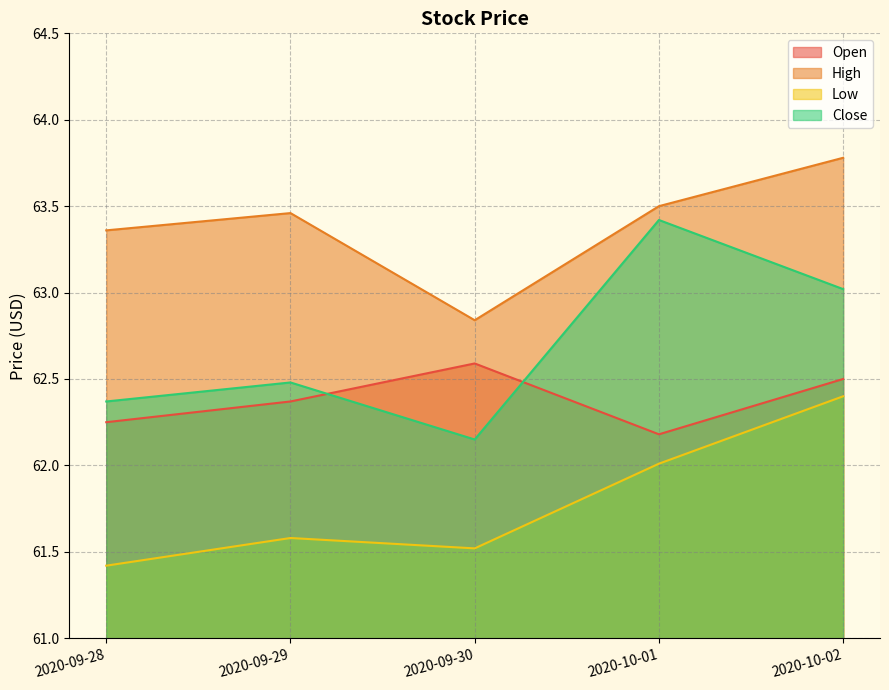

The value of High at 2020-09-28 is 111.5. True or false?

False